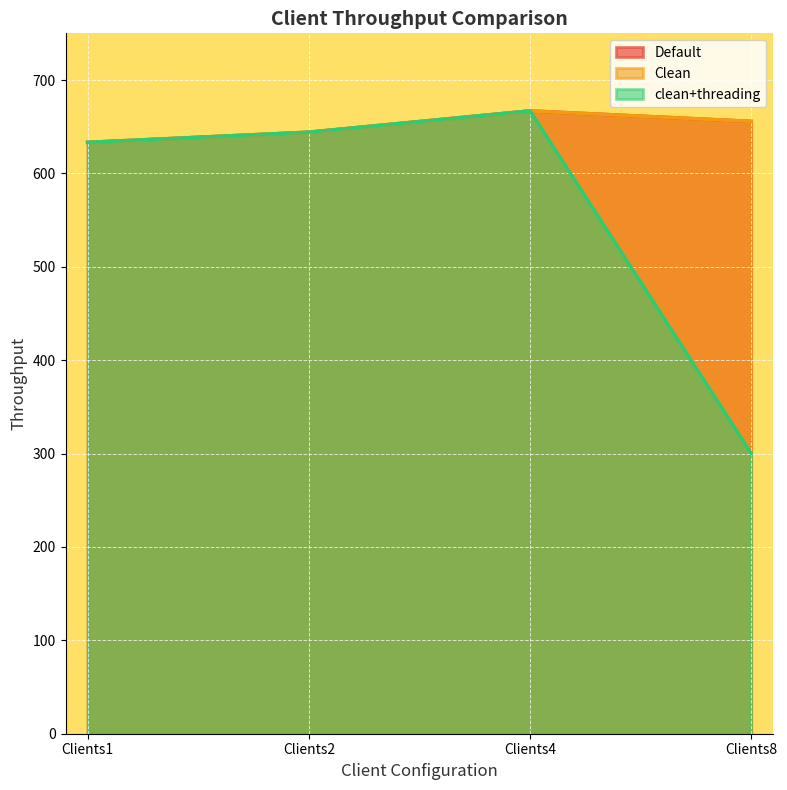

Reading left to right, extract all data points from this chart.

Default: 633.2	644.1	666.9	655.7
Clean: 633.2	644.1	666.9	655.7
clean+threading: 633.2	644.1	666.9	300.1